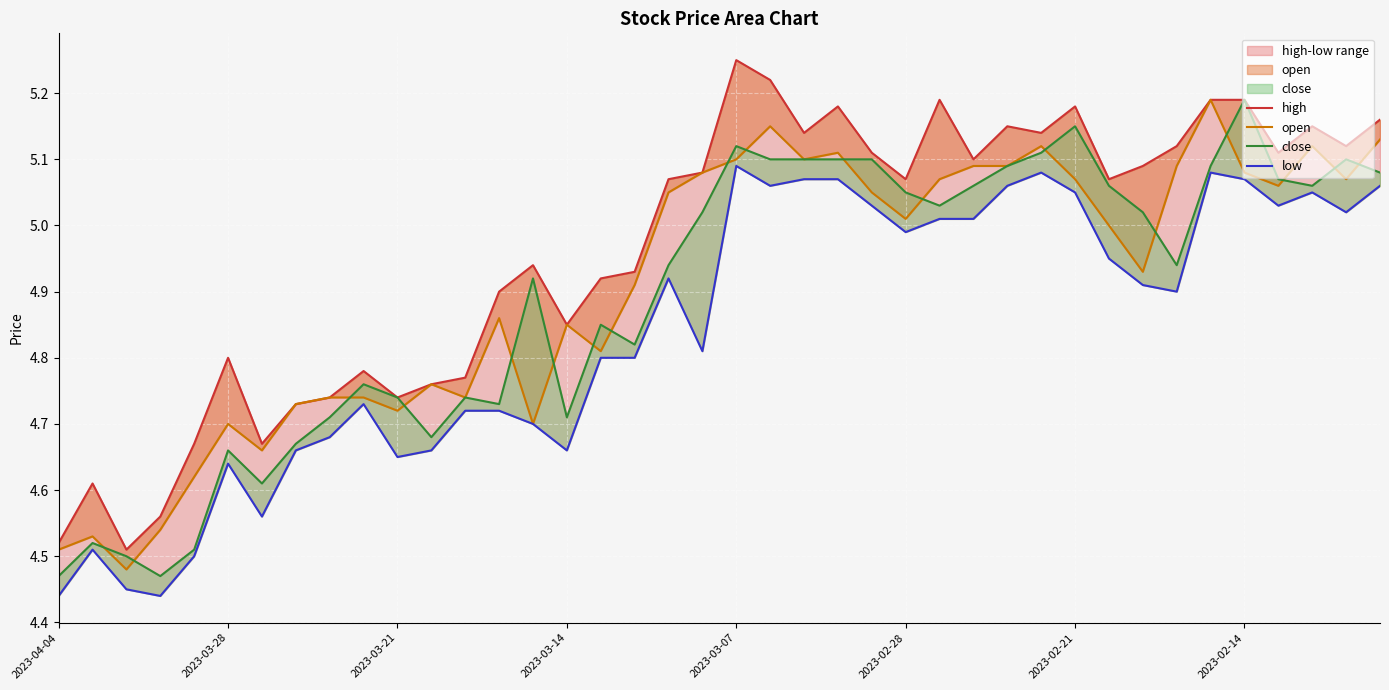

What is the lowest value of the low series?

4.4